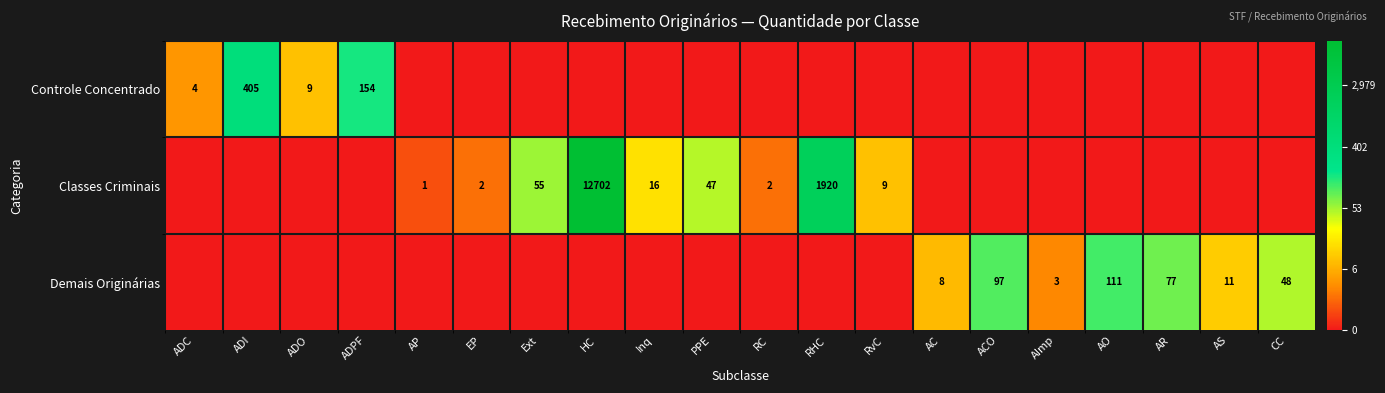

Is the value of Classes Criminais at AP greater than the value of Demais Originárias at AC?

No